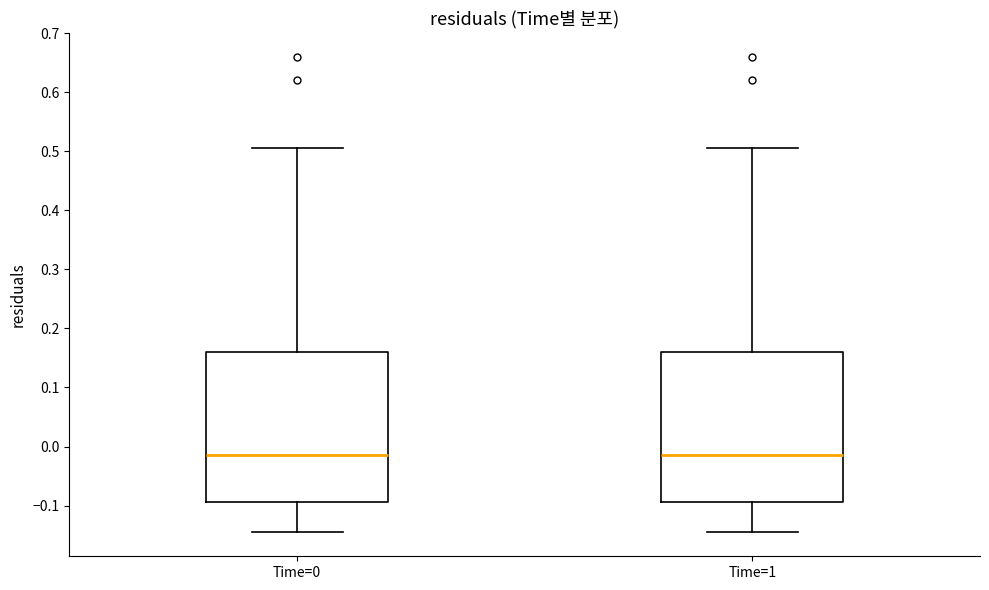

Reading left to right, transcribe this box plot: for each box, give where its median line is, the range the box spans, and where its two whiskers end, as read against the y-axis. The values are not printed on the chart, so give them approximately, as read against the axis.

Time=0: median -0.01, box -0.09 to 0.16, whiskers -0.15 to 0.51
Time=1: median -0.01, box -0.09 to 0.16, whiskers -0.15 to 0.51